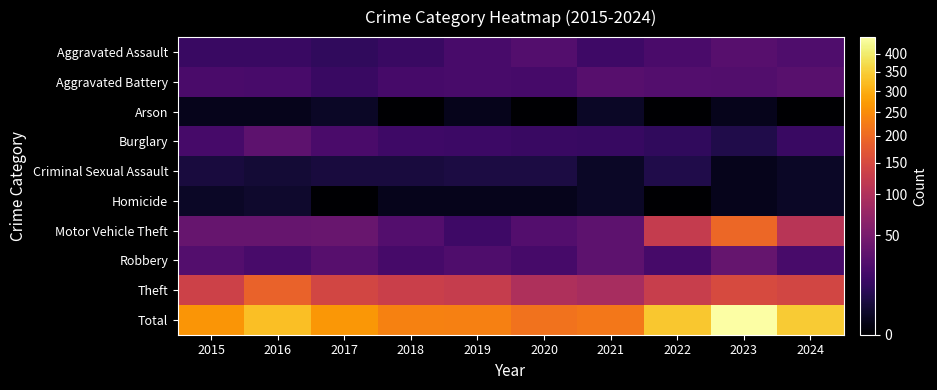

Which series has the widest spread of values?

Total